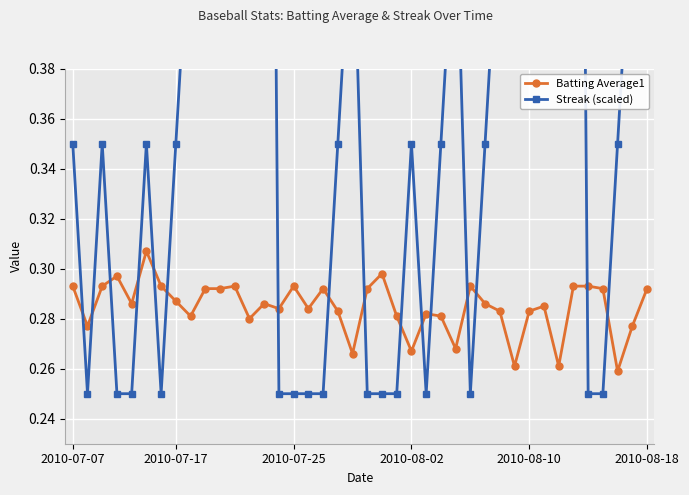

Which has a higher value, 37 or 33?

33